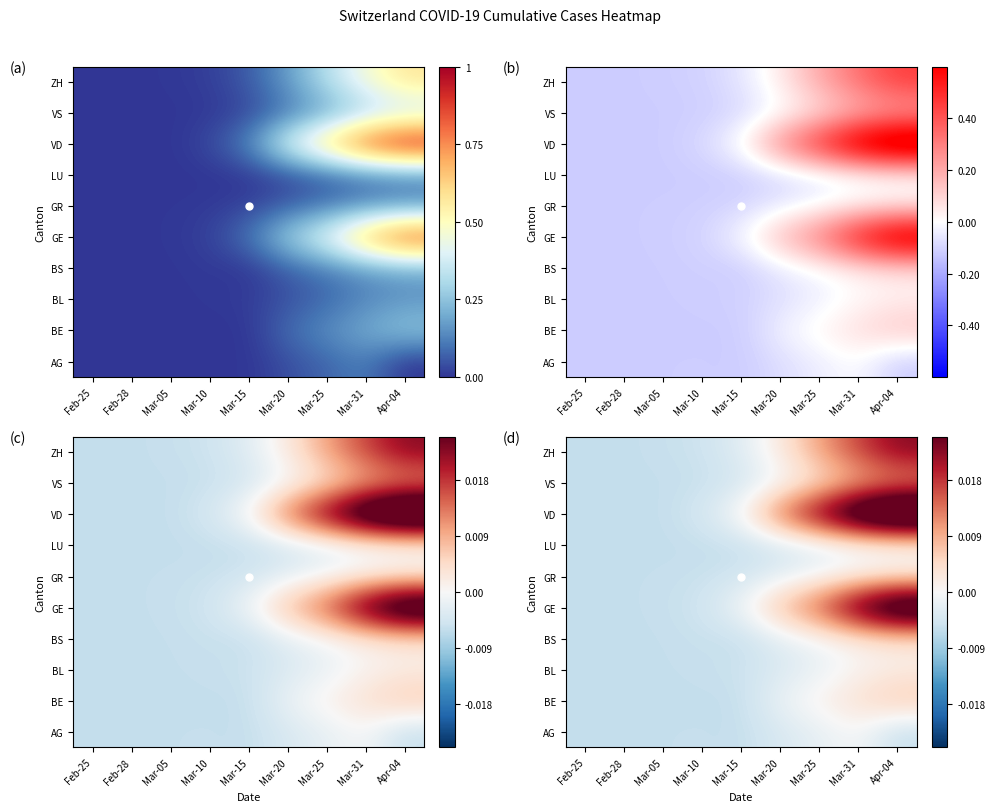

How many categories are shown in the chart?

9